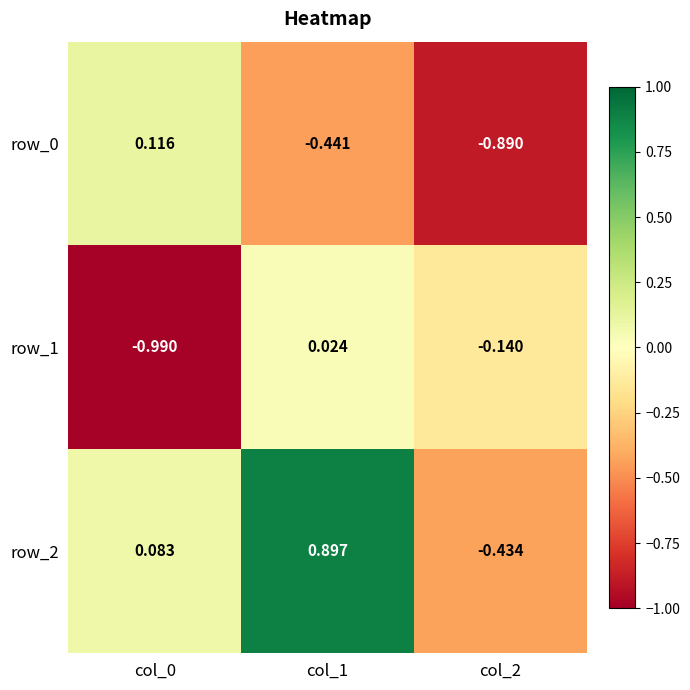

At how many categories does at least one series exceed 0?

2